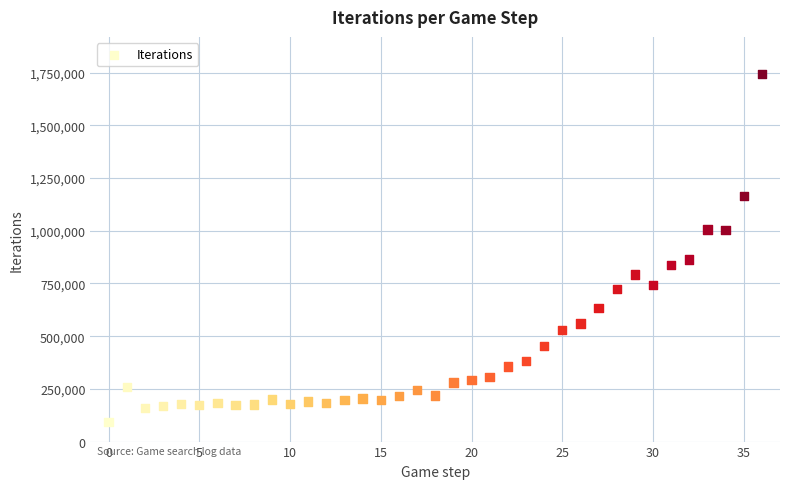

What Y value in the scatter plot is closest to 918769?

863958